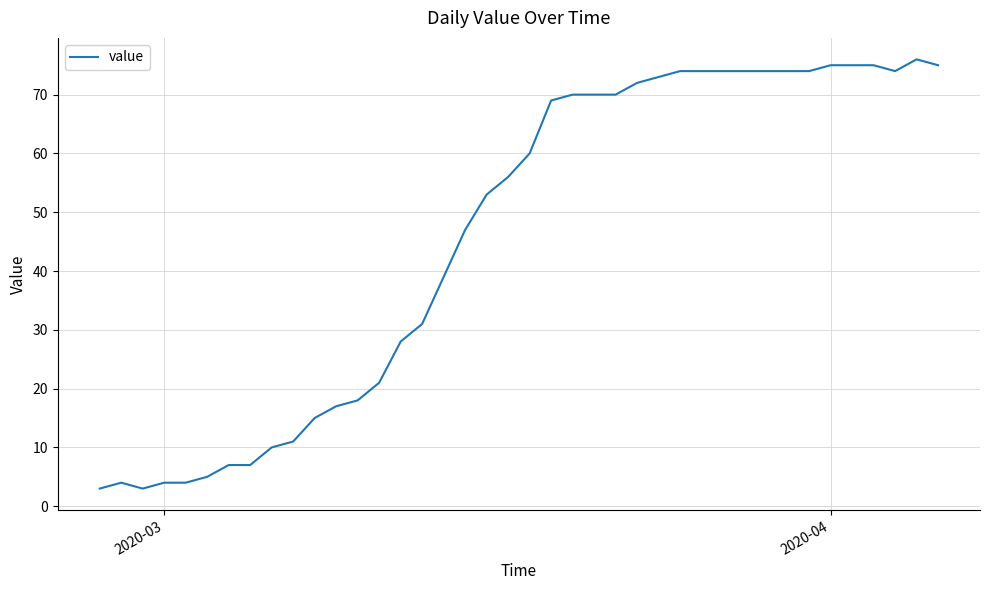

What is the greatest value displayed?

76